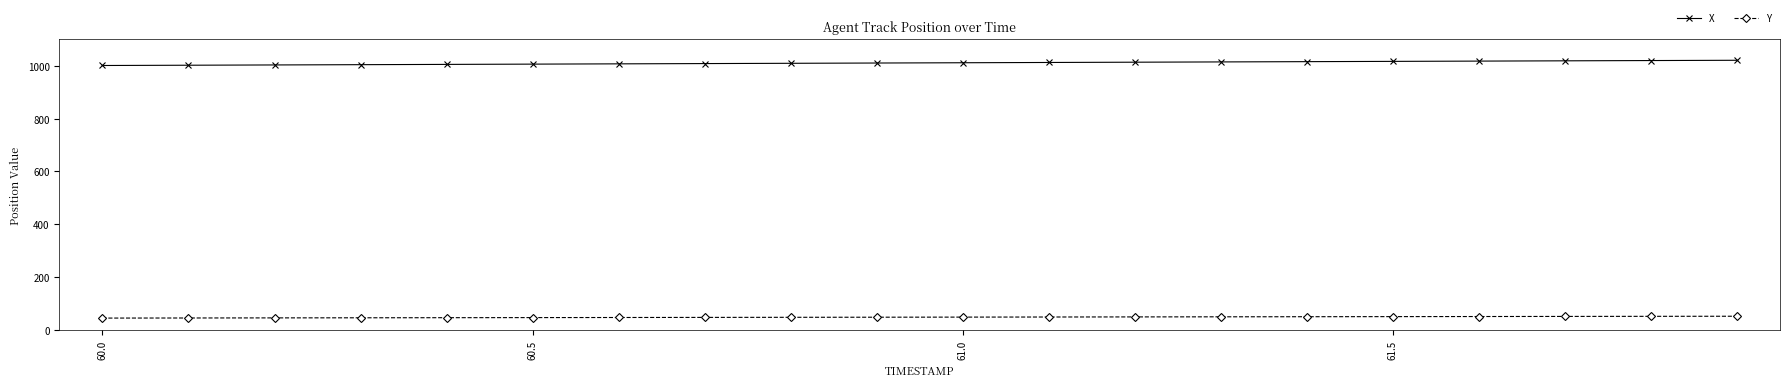

True or false: Y and X cross at least once.

False